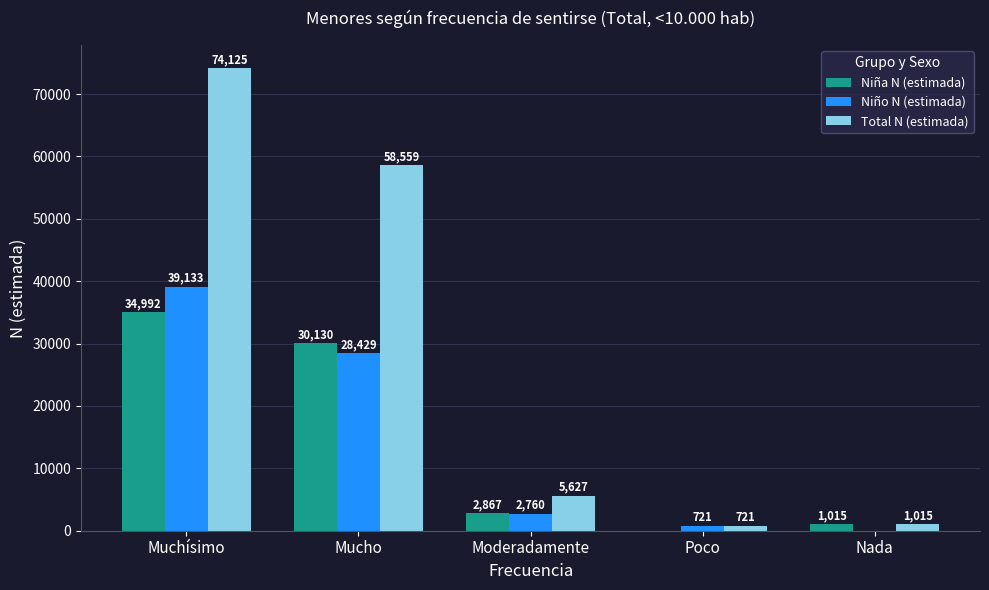

Which series has the largest total across all categories?

Total N (estimada)